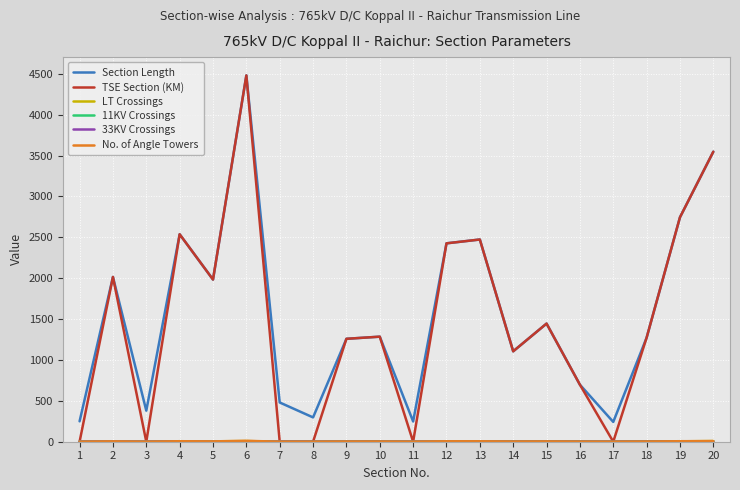

Which series has the widest spread of values?

TSE Section (KM)